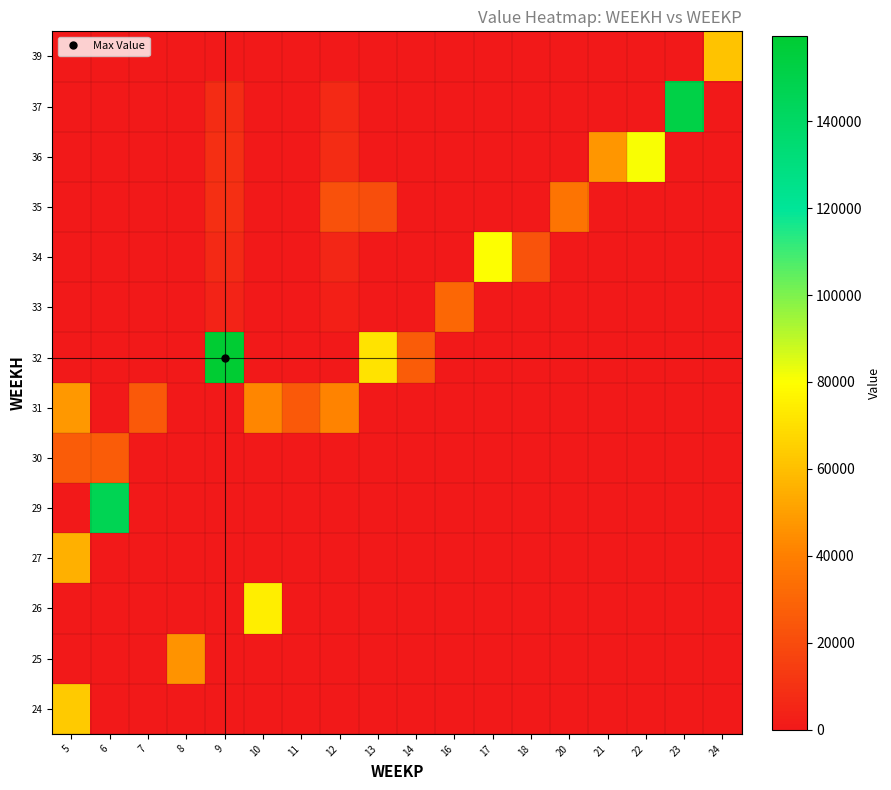

Which has a higher value, 12 or 17?

12